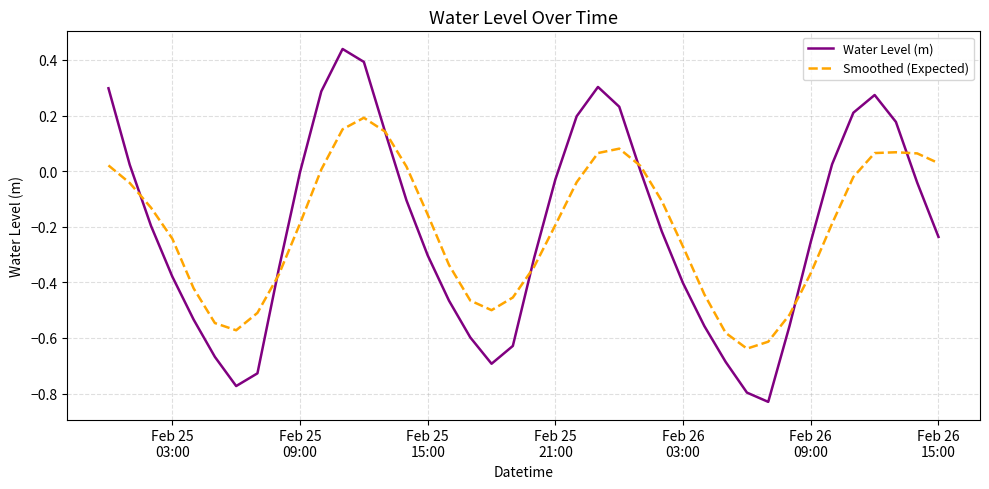

Rank the series by their maximum value, from lowest to highest.

Smoothed (Expected), Water Level (m)